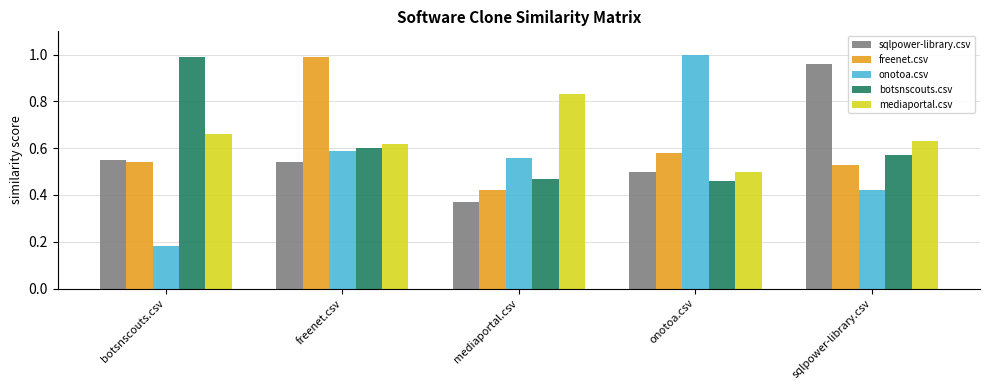

The mediaportal.csv series shows 0.6 at sqlpower-library.csv. True or false?

True